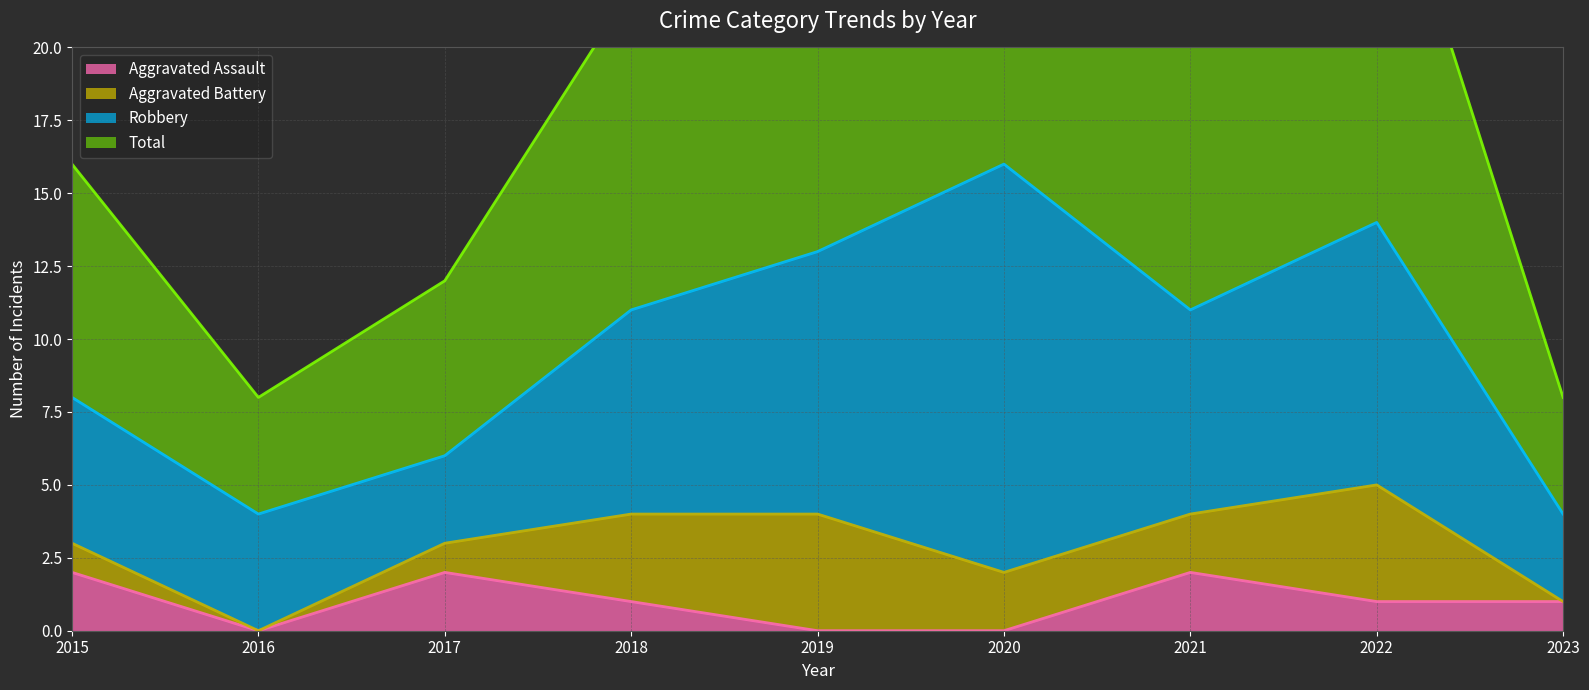

True or false: Aggravated Assault and Total intersect in this chart.

False